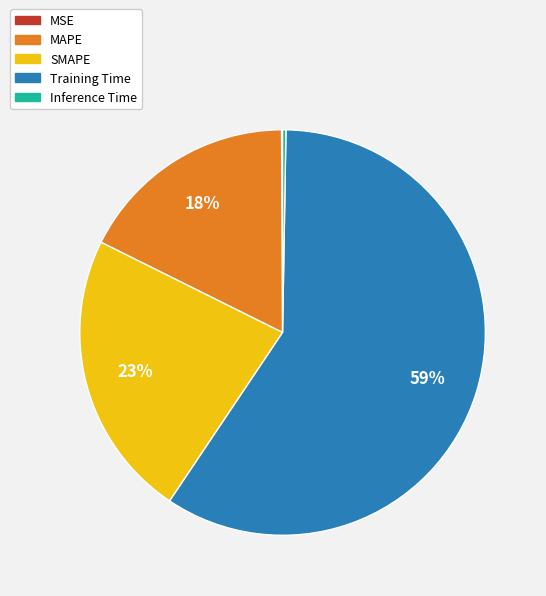

To the nearest percent, what is the average slice percentage?

20%